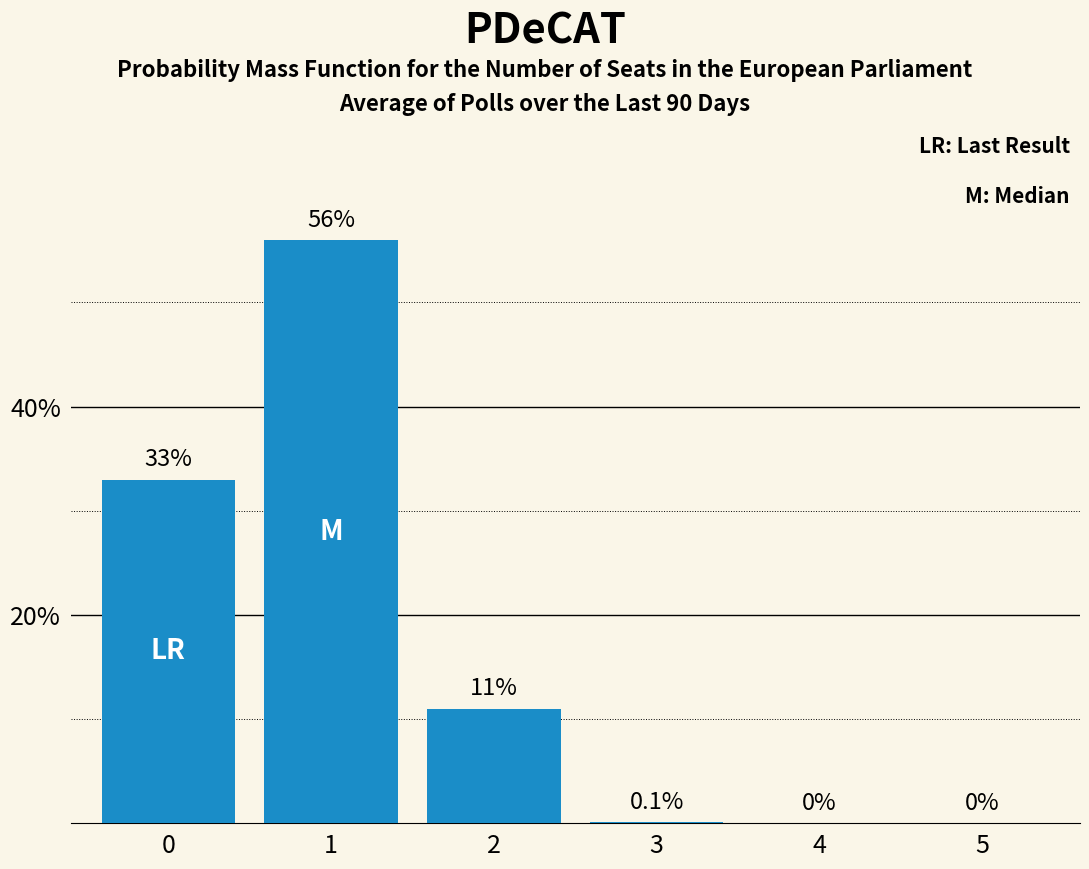

Is it true that the value at 5 is 0.0?

True